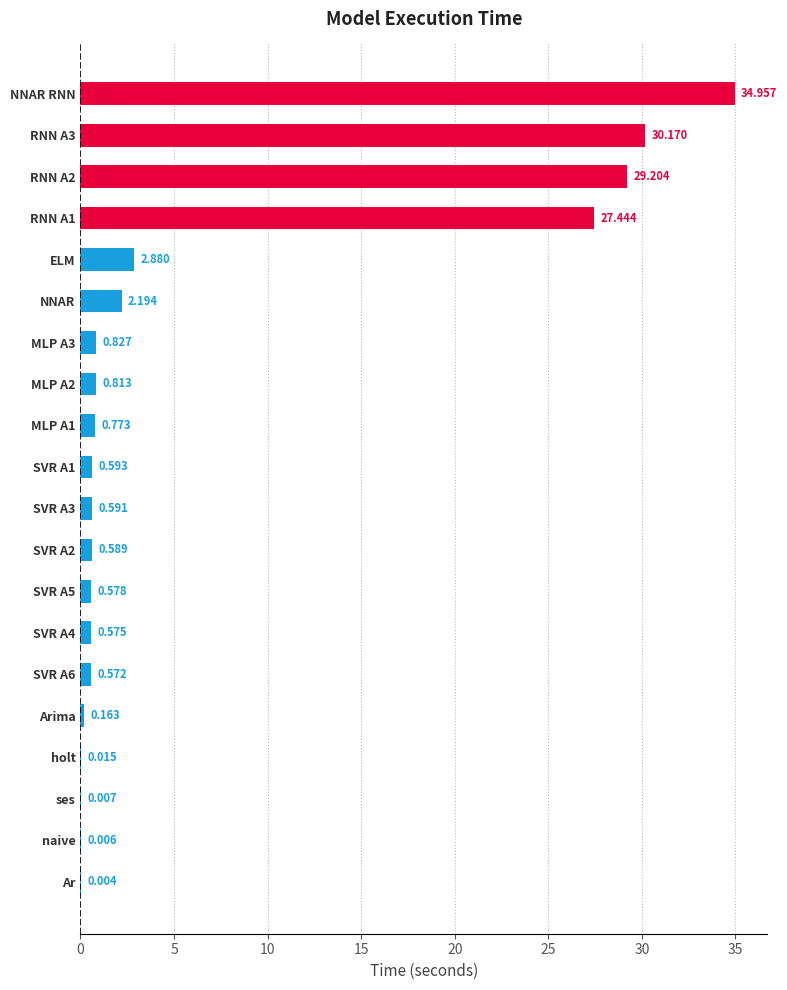

Between SVR A4 and NNAR, which is larger?

NNAR